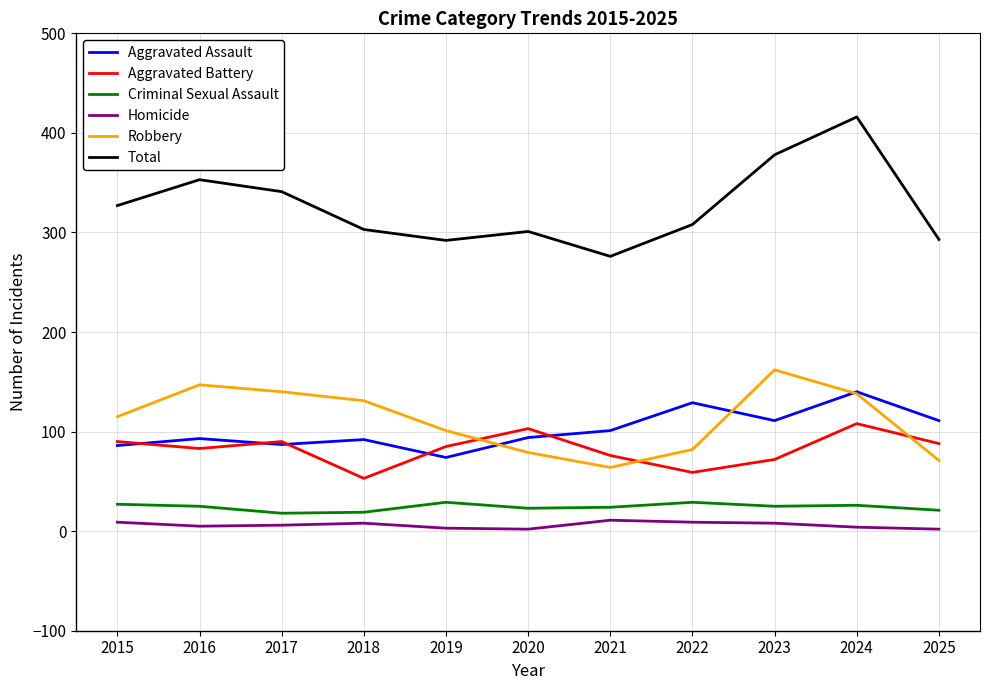

At which category is the sum across all series the highest?

2024